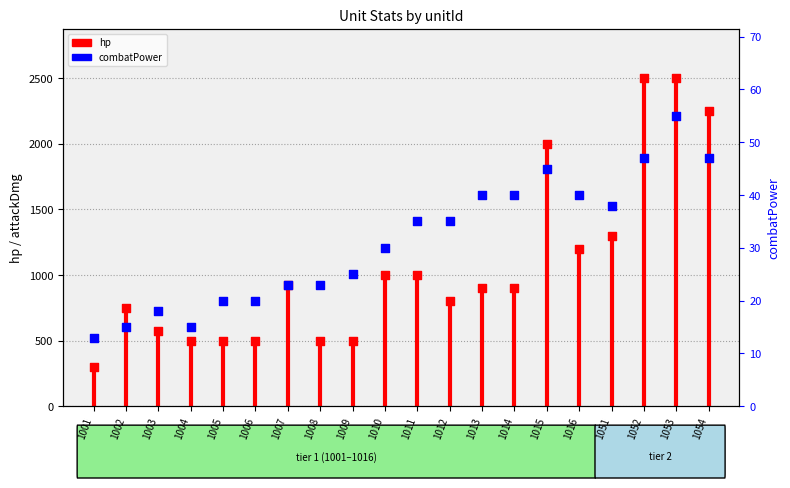

Which series has the largest Y range (max minus min)?

hp